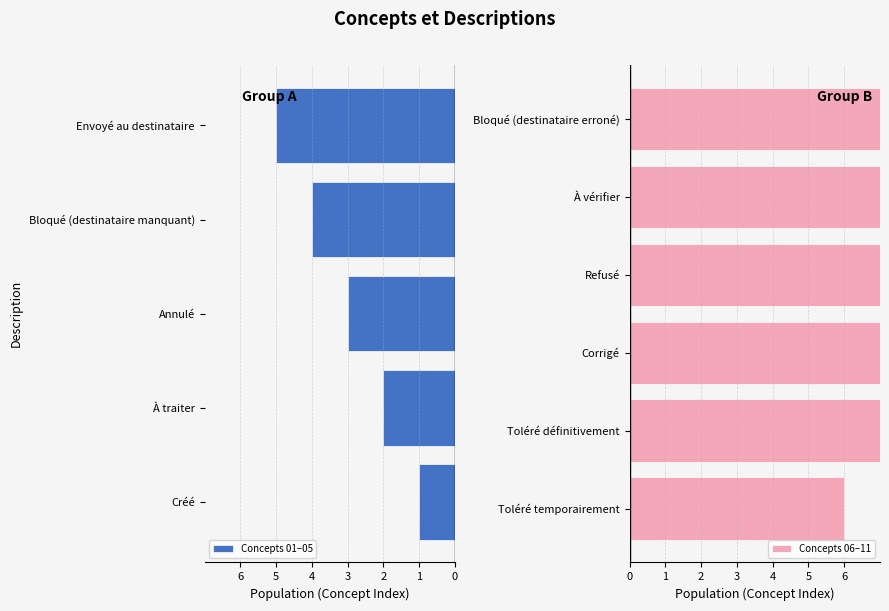

What is the minimum value shown in the chart?

1